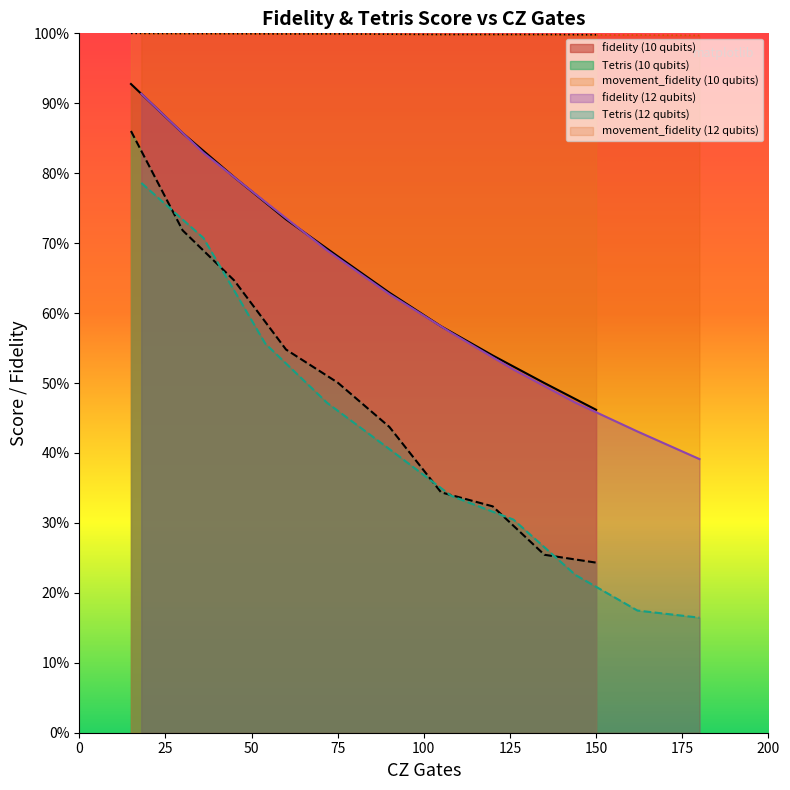

Is it true that movement_fidelity equals 1.5 at 2?

False